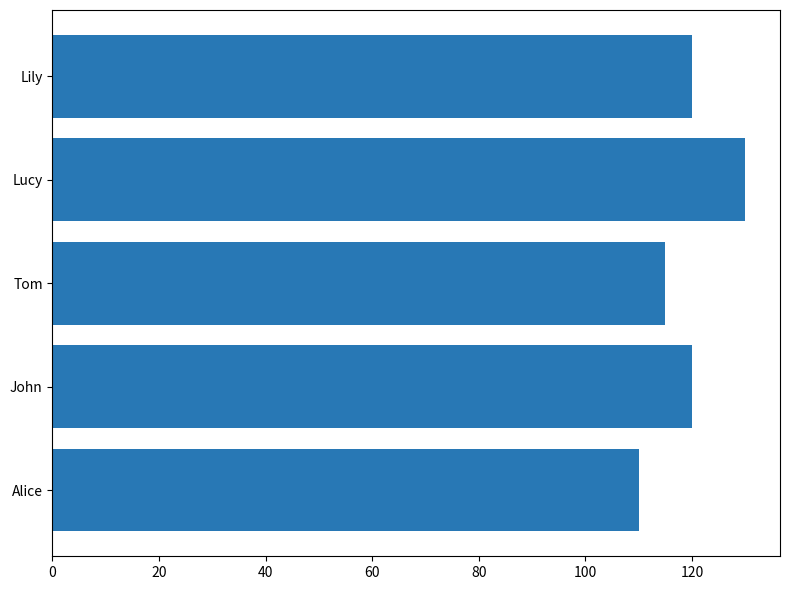

Reading top to bottom, transcribe all the data shown in this chart.

Lily=120	Lucy=130	Tom=115	John=120	Alice=110